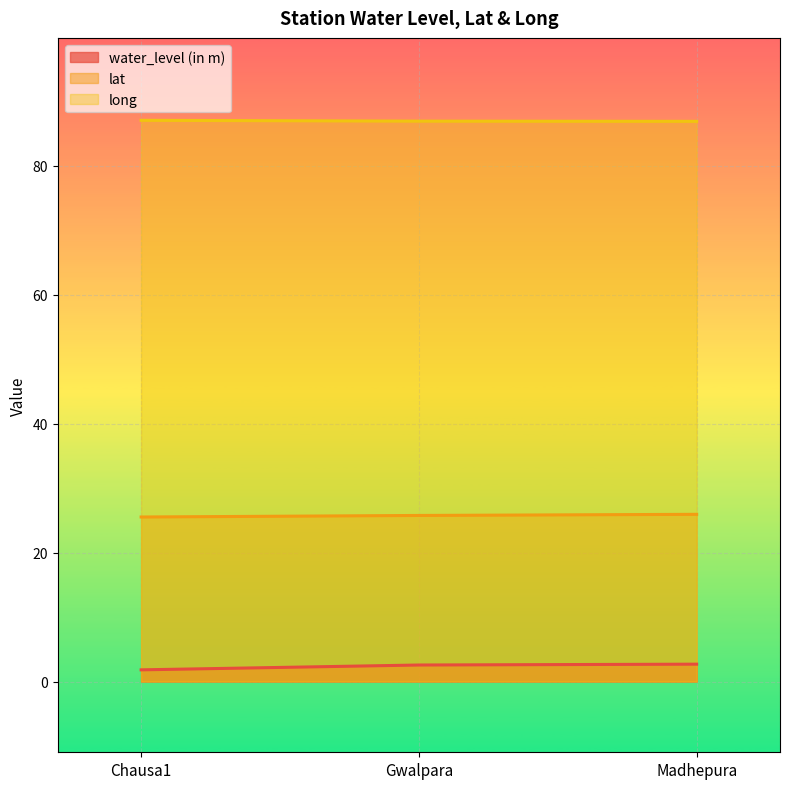

What is the difference between the maximum and minimum values in the long series?

0.2